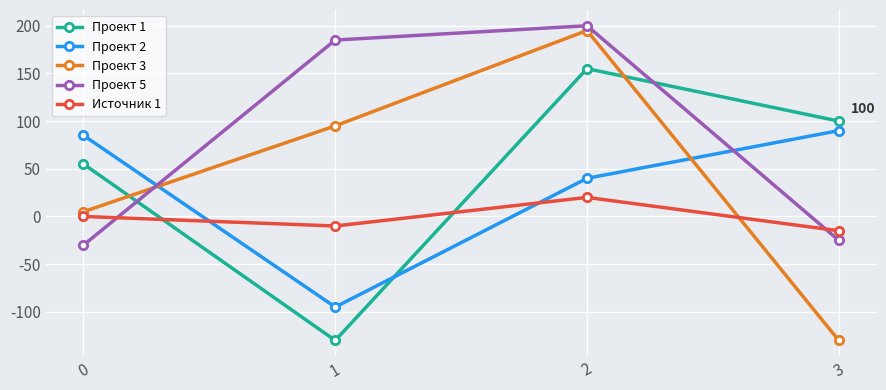

How many series are shown in this chart?

5